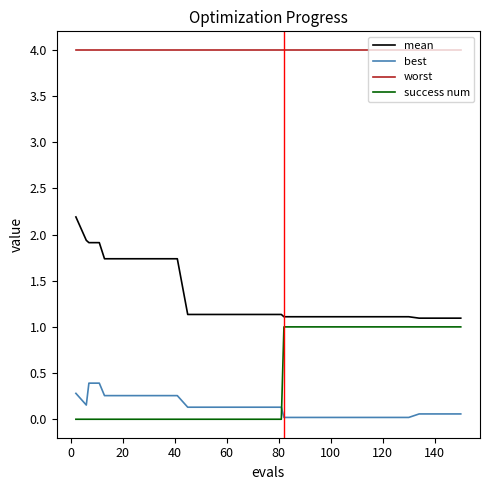

List the series in order of their peak value, highest first.

worst, mean, success num, best